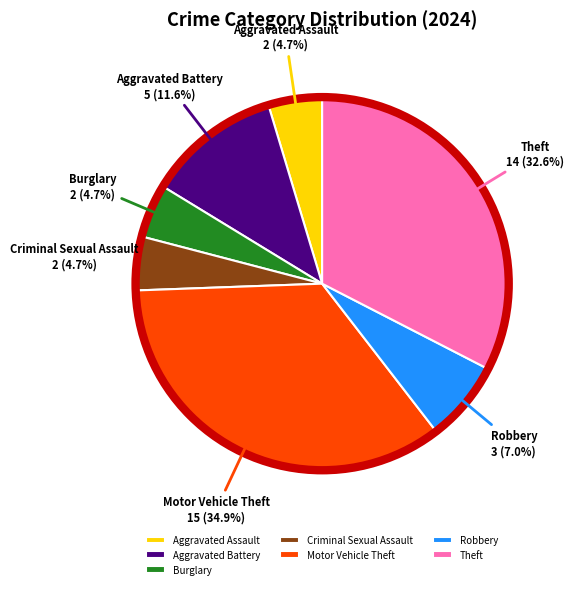

To the nearest percent, what portion does Burglary represent?

5%